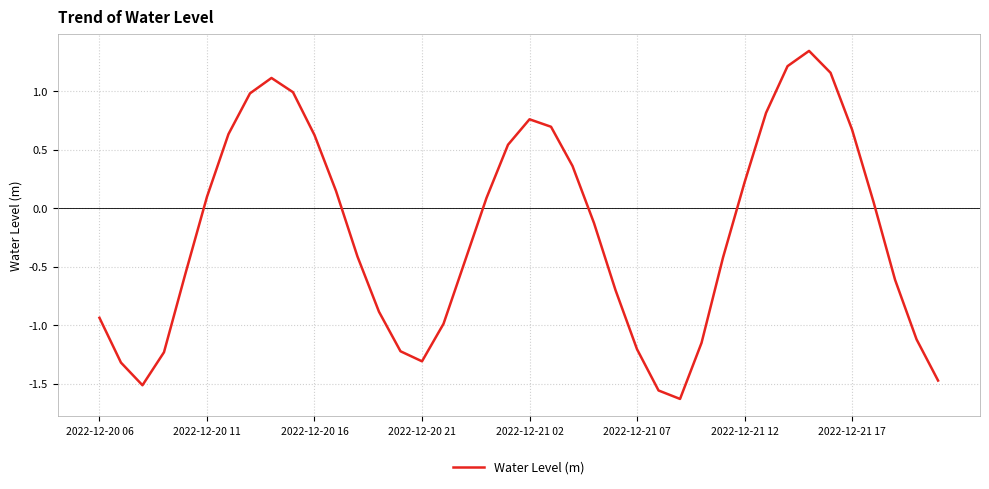

What is the difference between the maximum and minimum values?

3.0